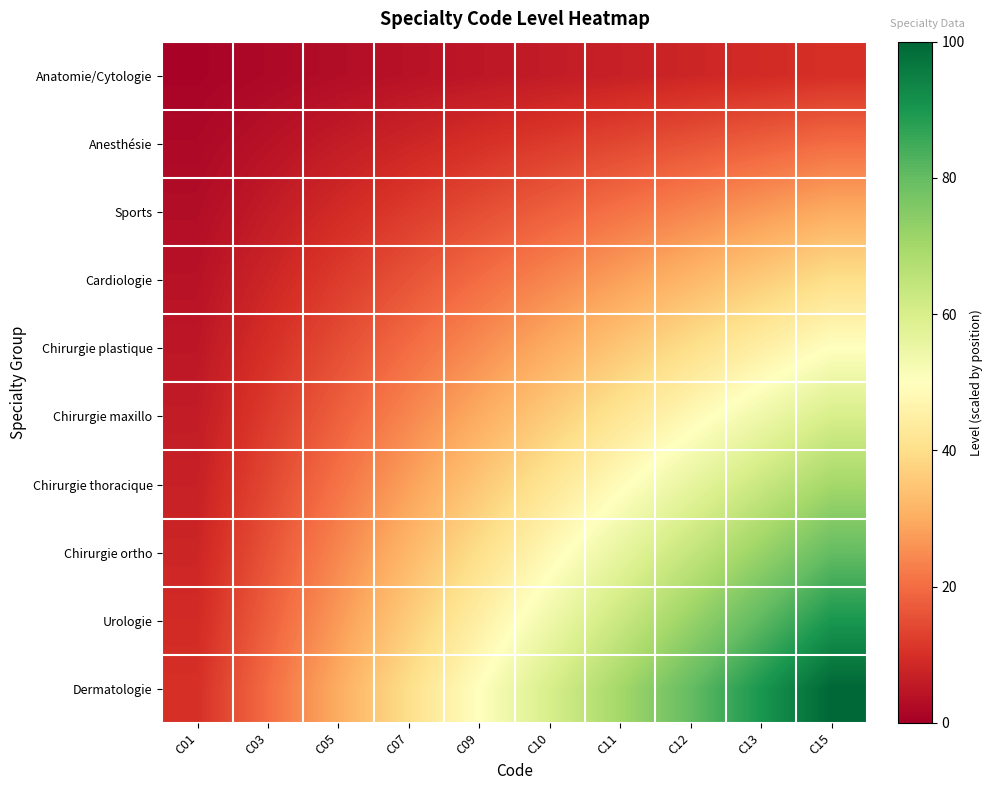

Which series has the largest range (max minus min)?

Dermatologie